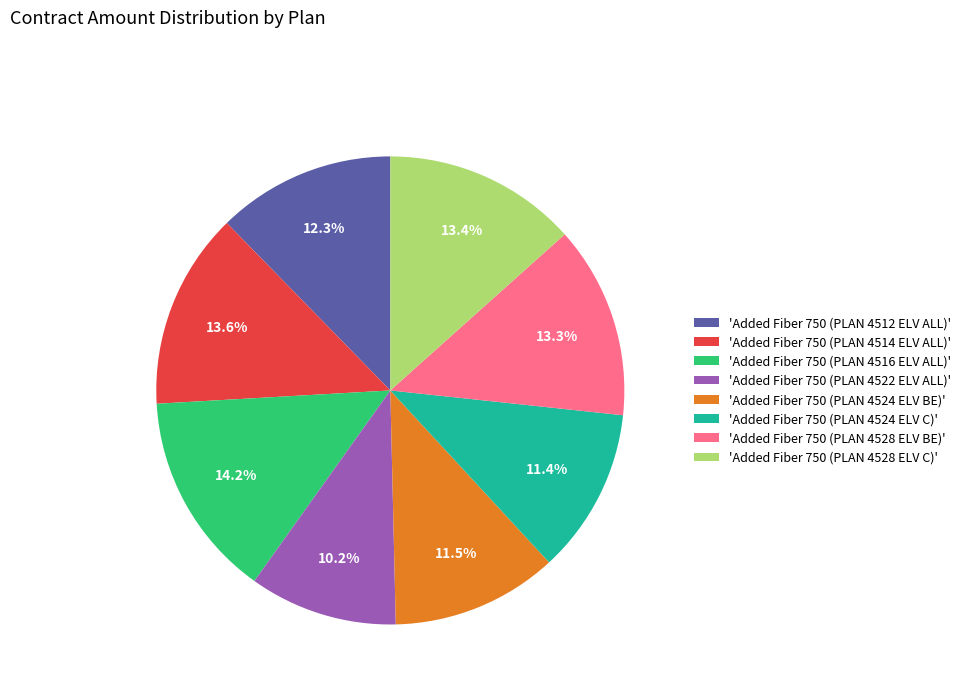

Does 'Added Fiber 750 (PLAN 4528 ELV BE)' account for over 50% of the chart?

No